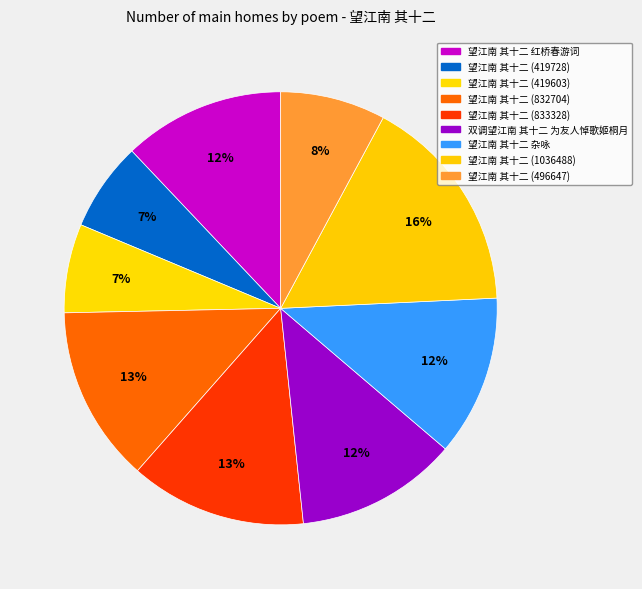

Is it true that 望江南 其十二 (832704) is 13% of the pie?

True